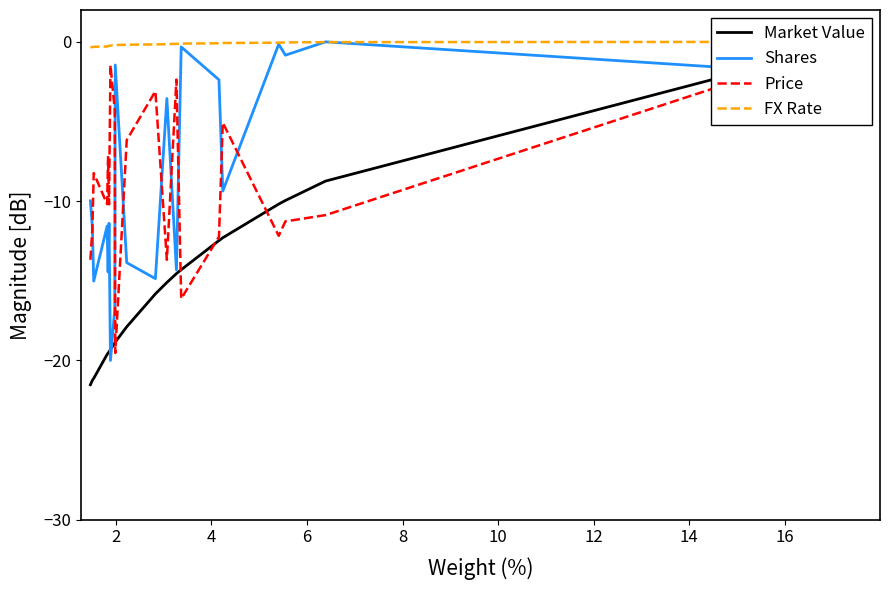

What are all the series names shown in the legend?

Market Value, Shares, Price, FX Rate